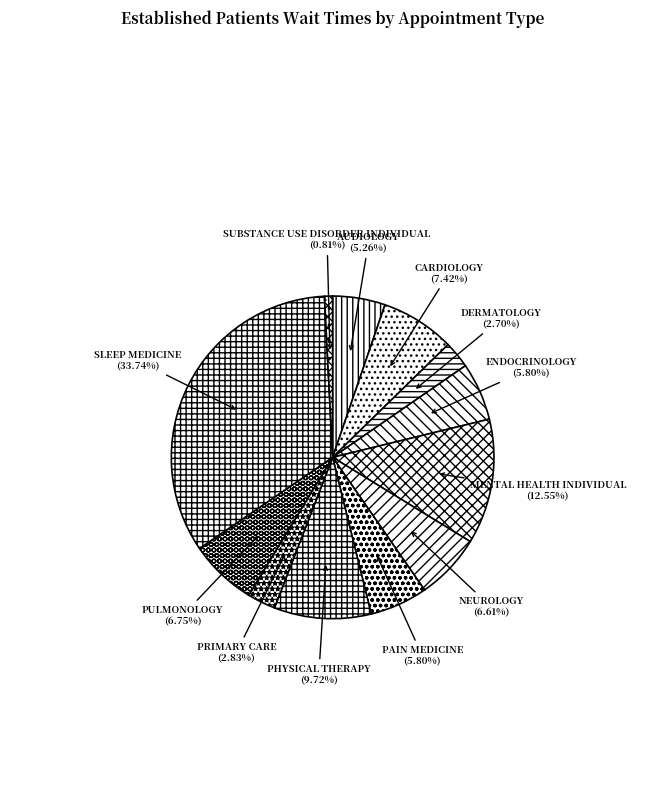

To the nearest percent, what is the combined percentage of DERMATOLOGY and CARDIOLOGY?

10%